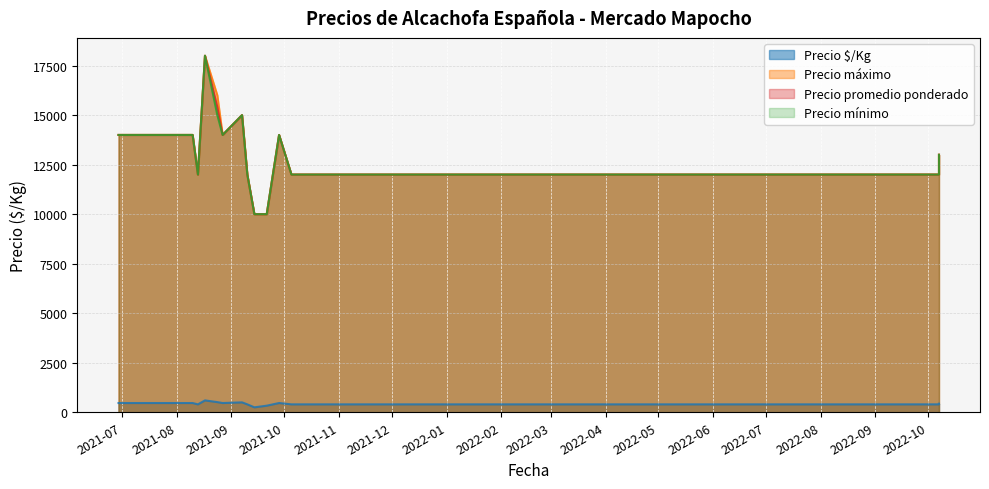

At which category is the sum across all series the highest?

2021-08-17